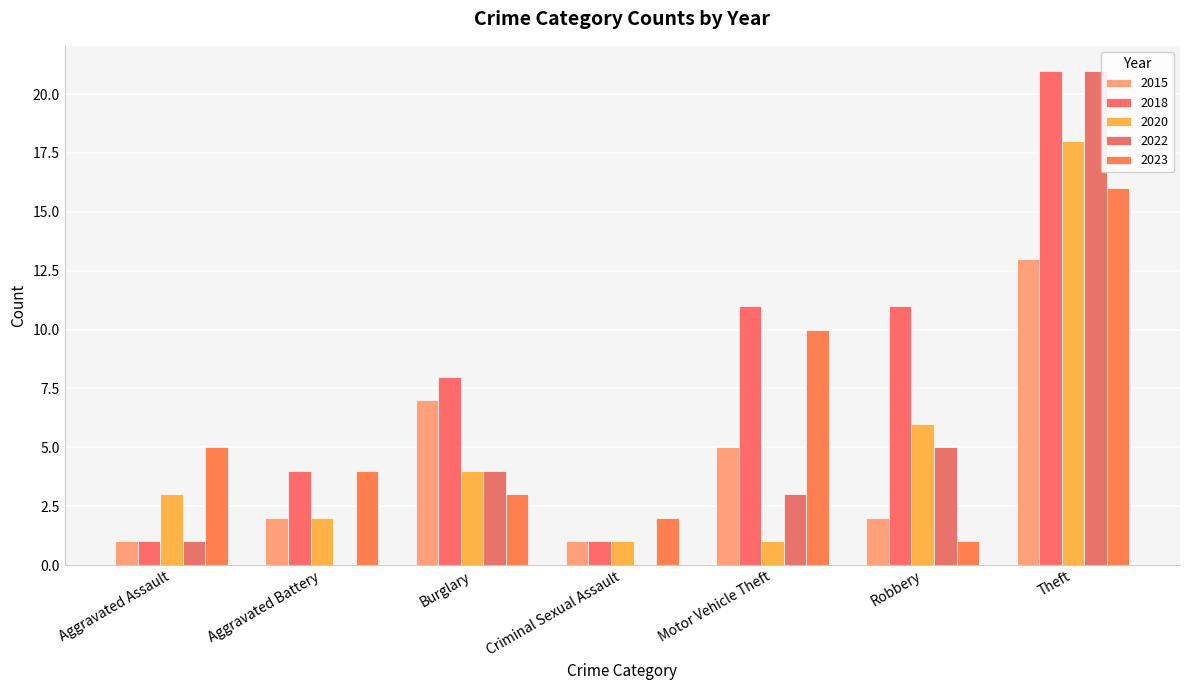

How many categories are shown in the chart?

7